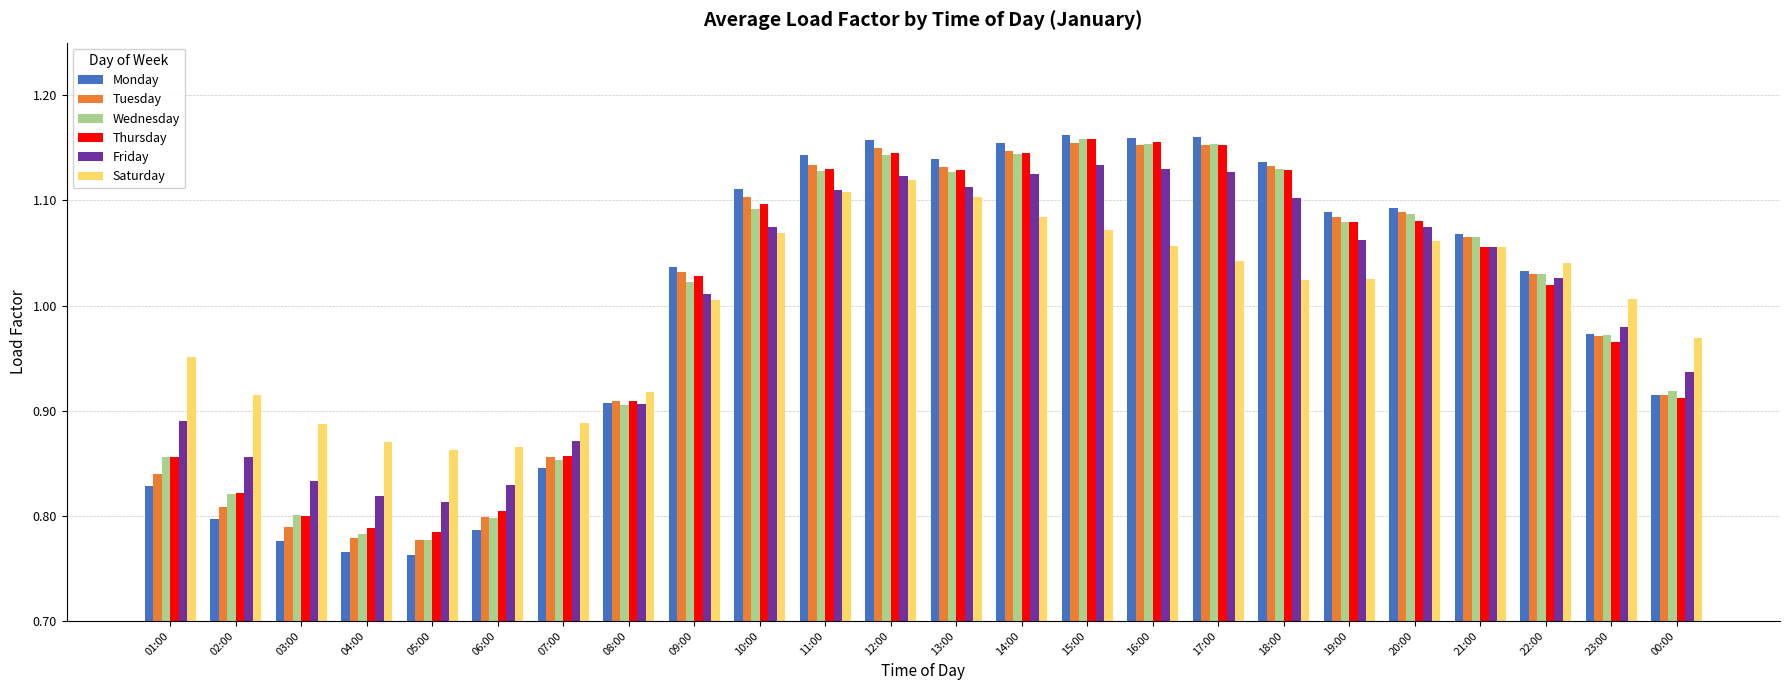

The value of Wednesday at 15:00 is 1.6. True or false?

False